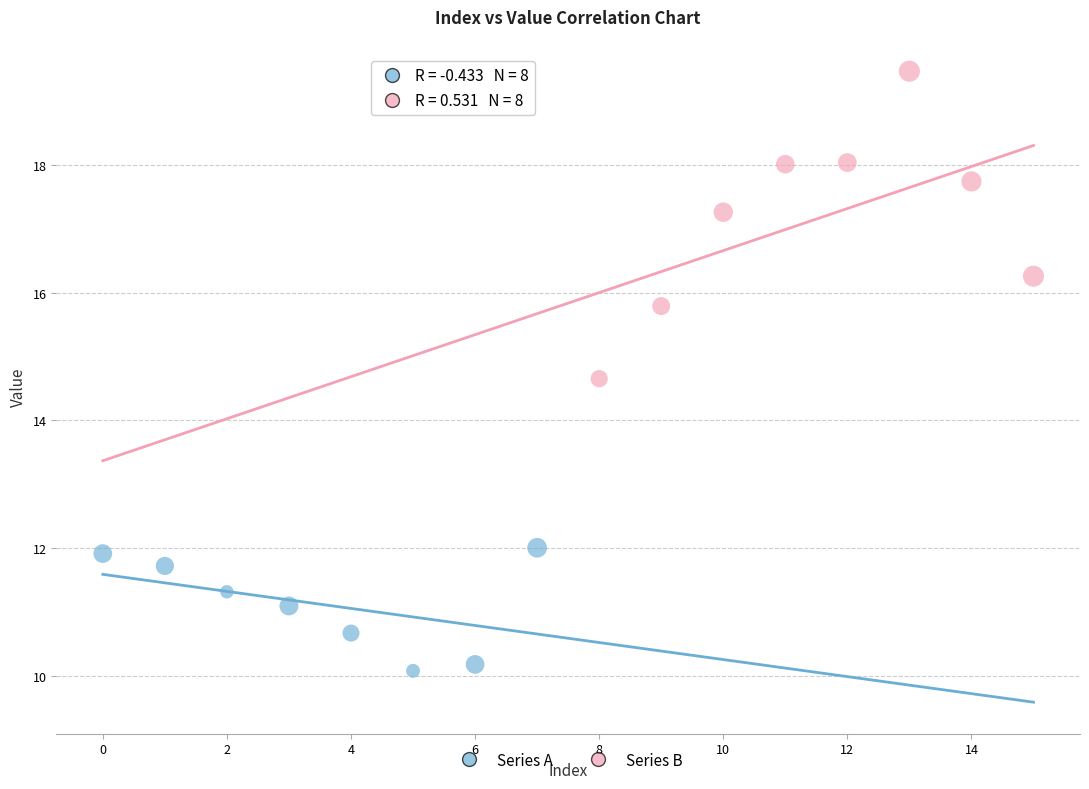

Which series has the largest Y range (max minus min)?

Series B